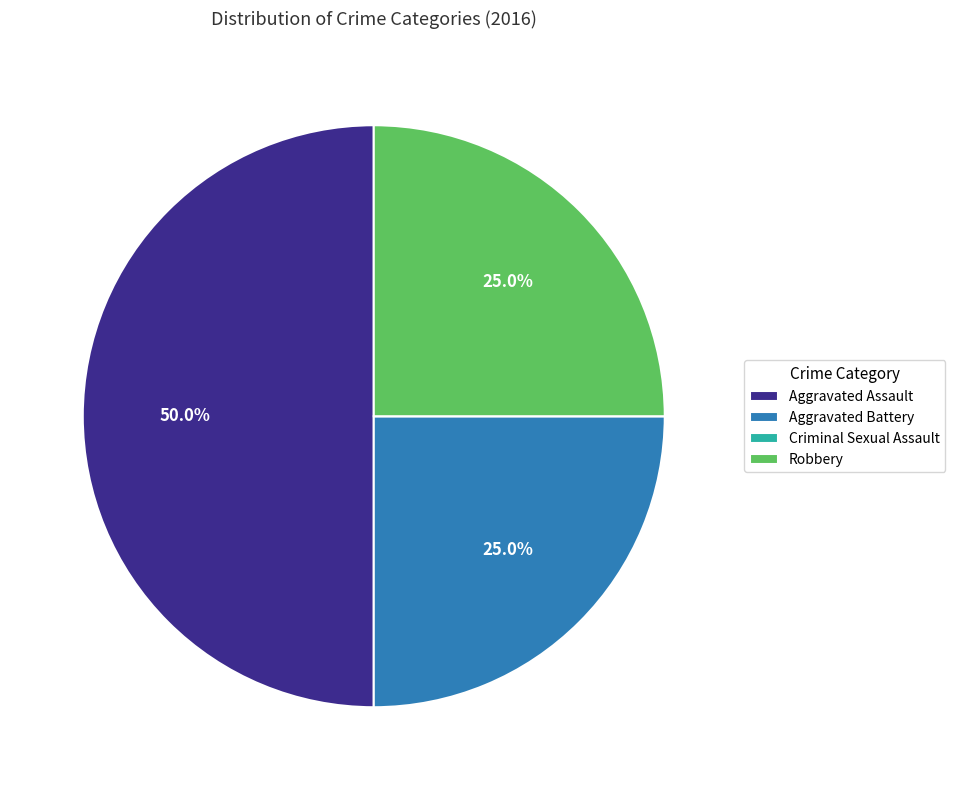

To the nearest percent, what is the average slice percentage?

25%